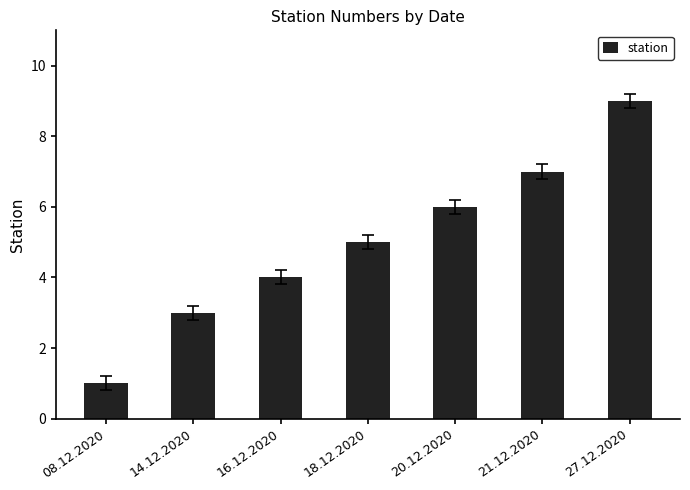

Reading left to right, transcribe all the data shown in this chart.

1	3	4	5	6	7	9